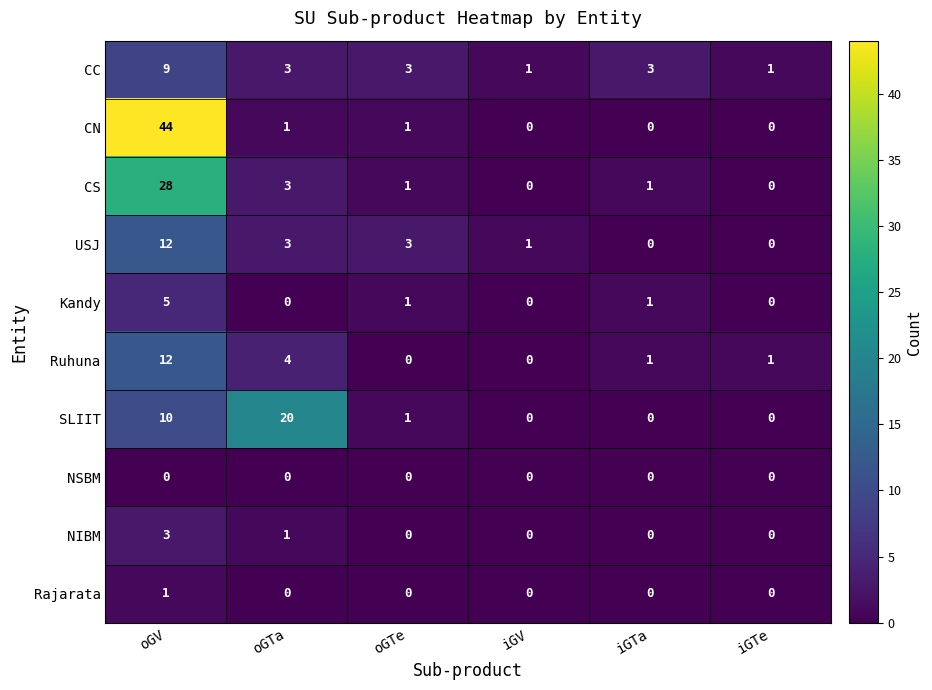

Which label corresponds to the largest value in the chart?

oGV